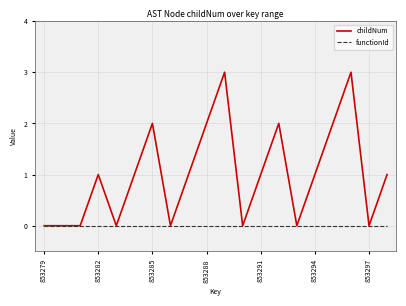

Which series has the largest total across all categories?

childNum